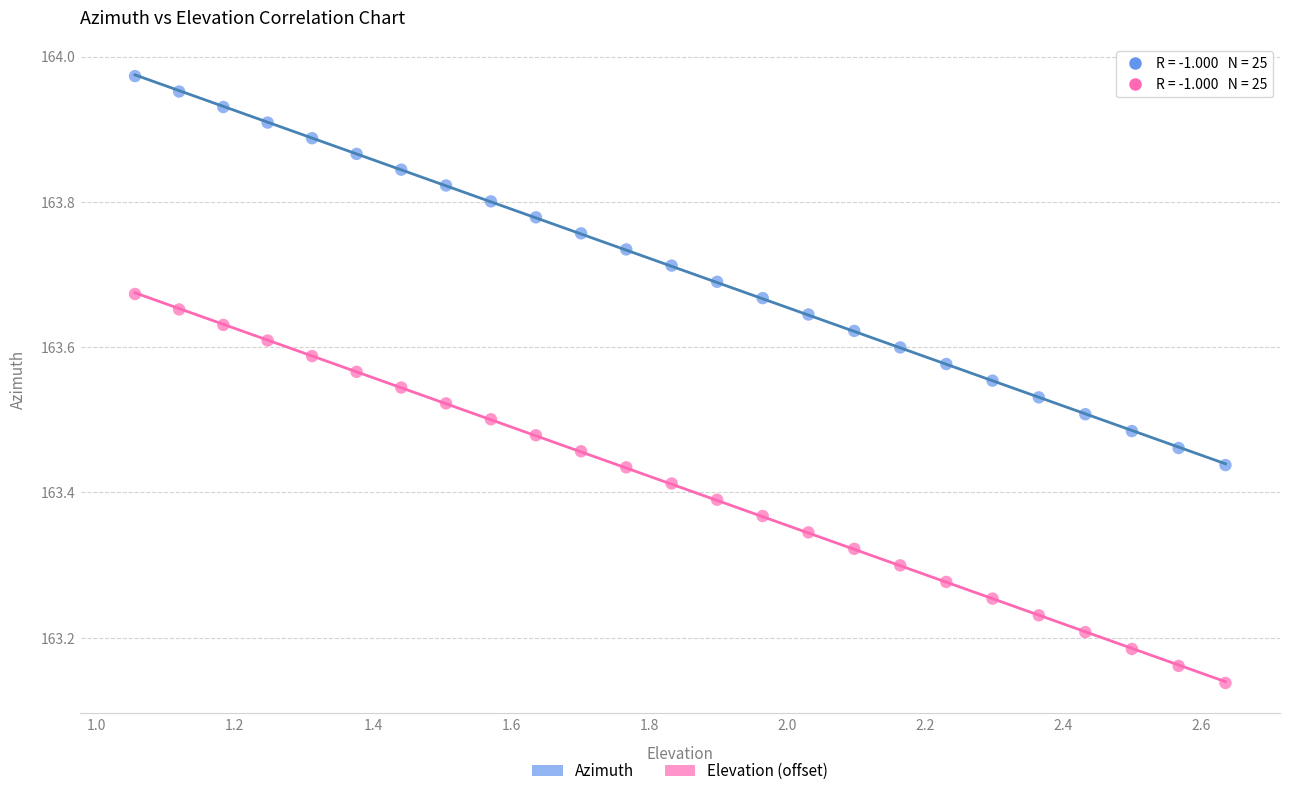

Across all data points, what is the range of X values (max minus min)?

1.6